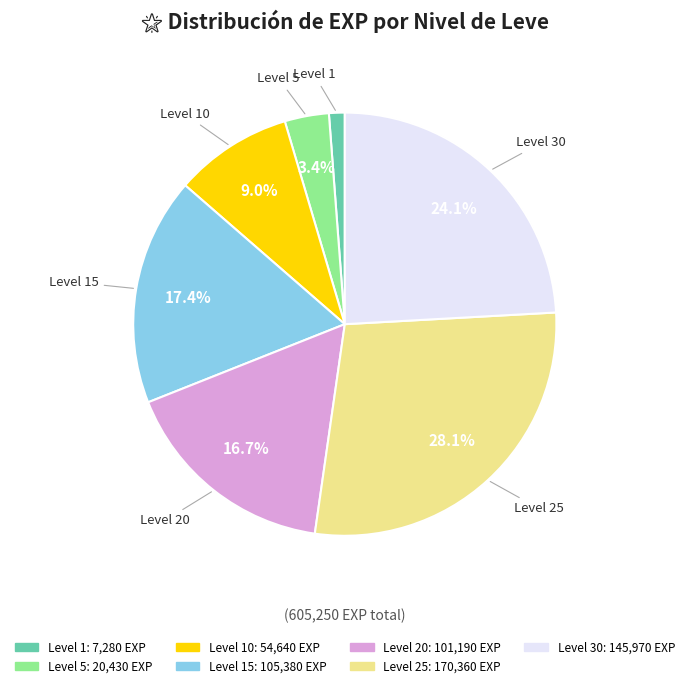

Does any single category account for the majority?

No